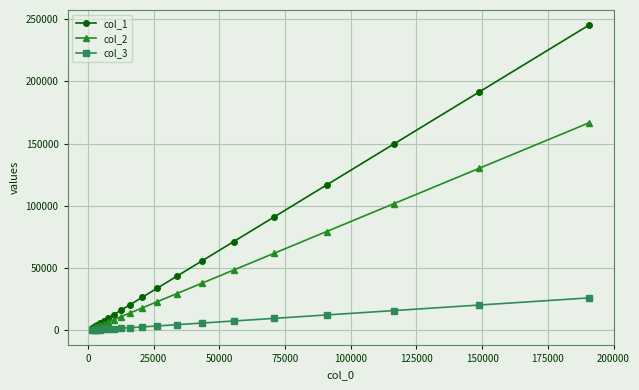

Rank the series by their maximum value, from lowest to highest.

col_3, col_2, col_1